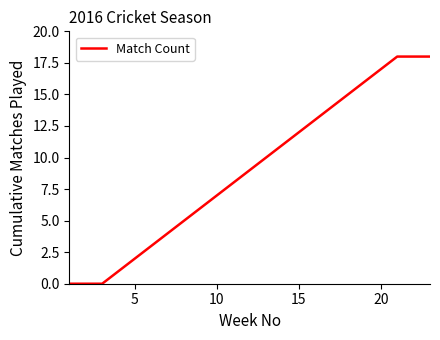

What is the maximum value shown in the chart?

18